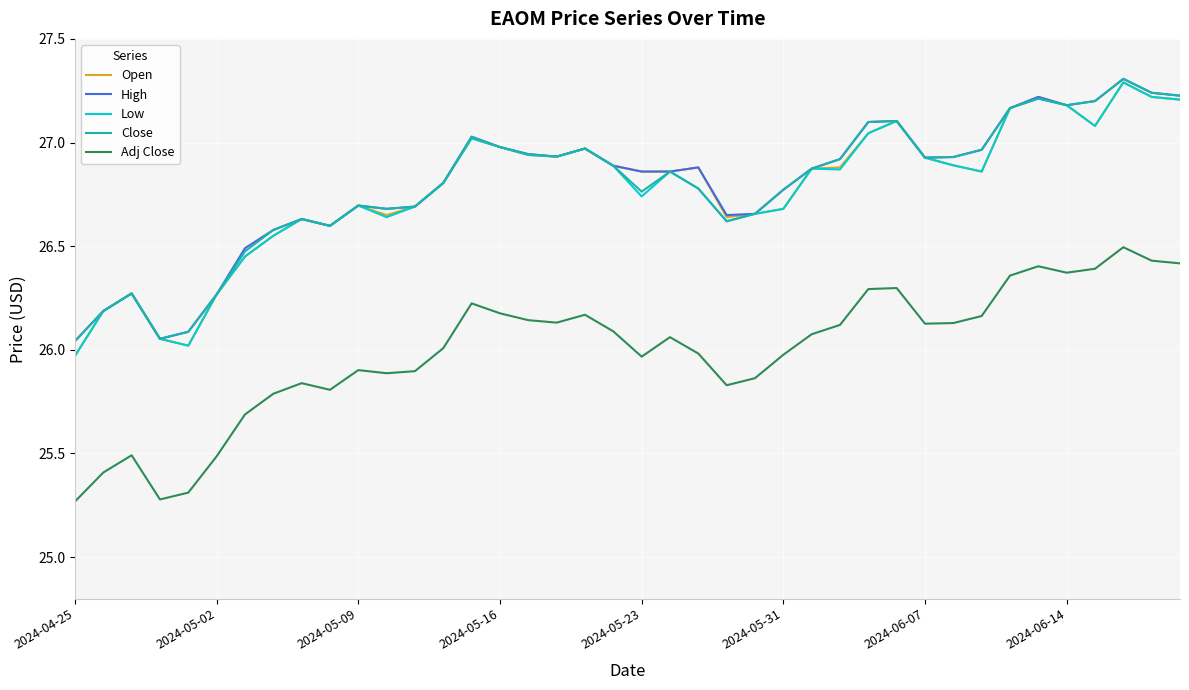

What is the greatest value displayed?

27.3